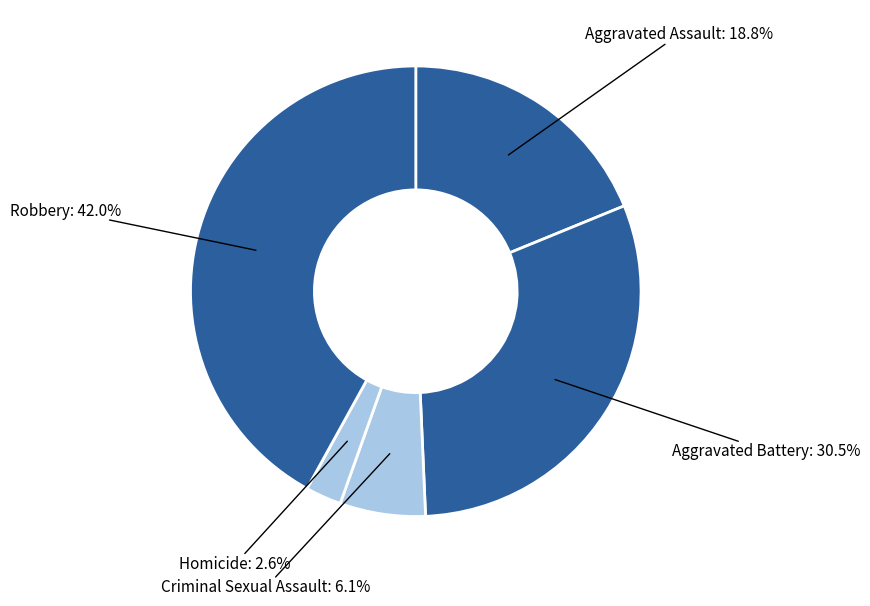

Between Robbery and Aggravated Battery, which is larger?

Robbery